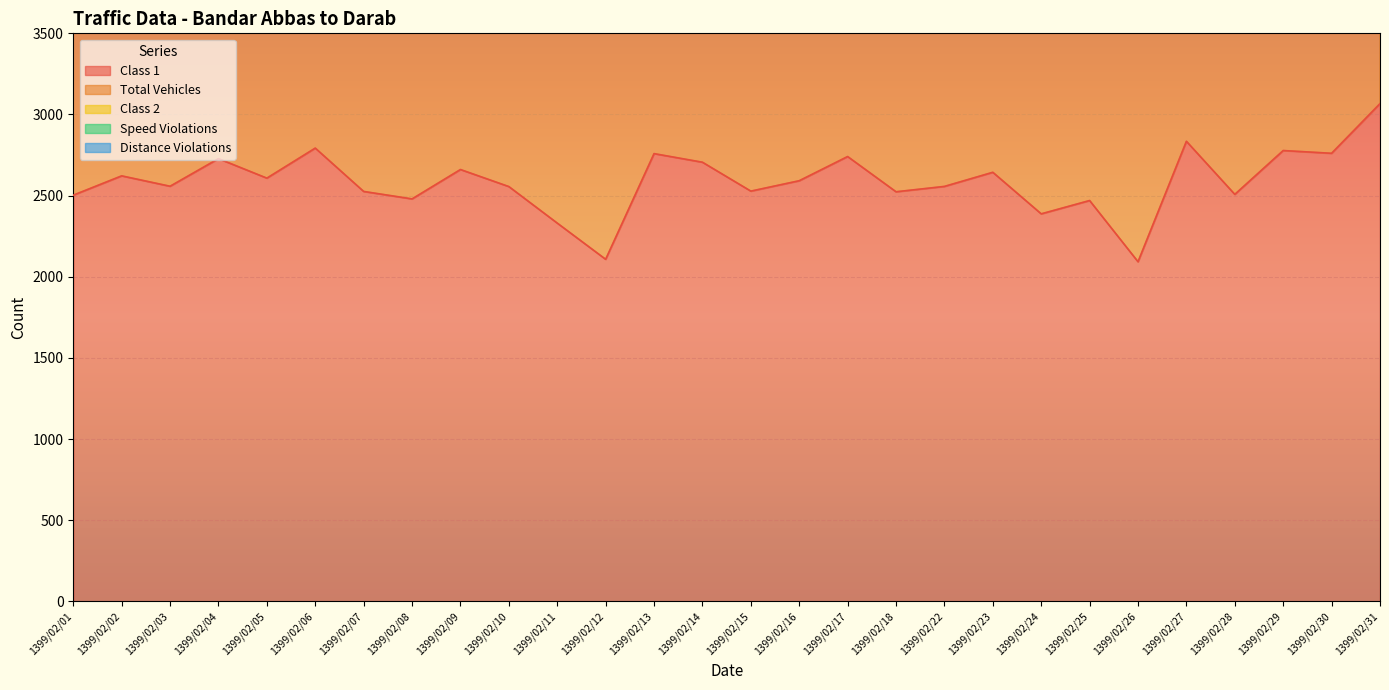

Rank the series at 1399/02/23 from highest to lowest value.

Total Vehicles, Class 1, Speed Violations, Class 2, Distance Violations